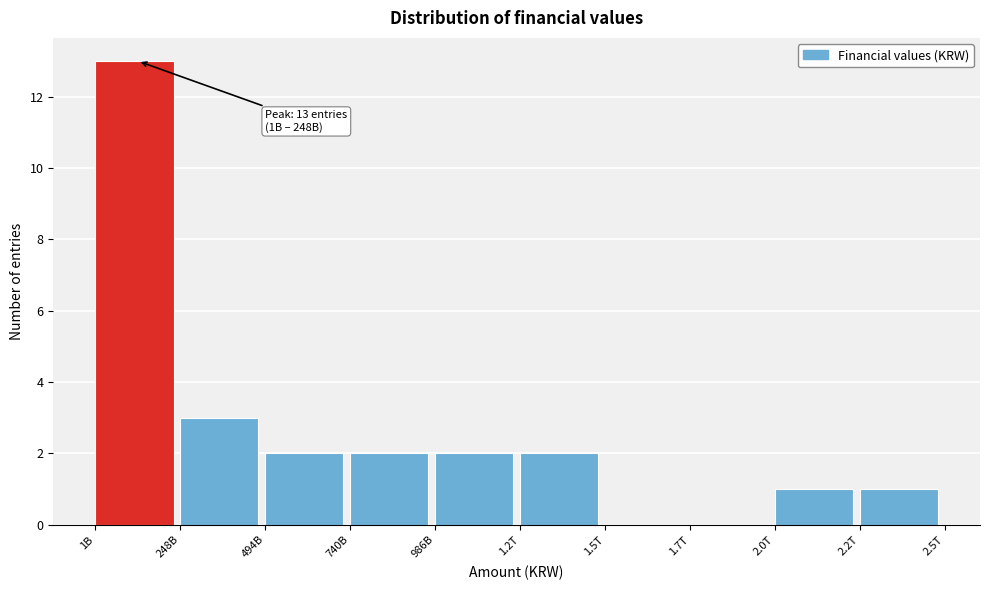

Reading left to right, what are all the values shown in this chart?

1B=13	248B=3	494B=2	740B=2	986B=2	1.2T=2	1.5T=0	1.7T=0	2.0T=1	2.2T=1